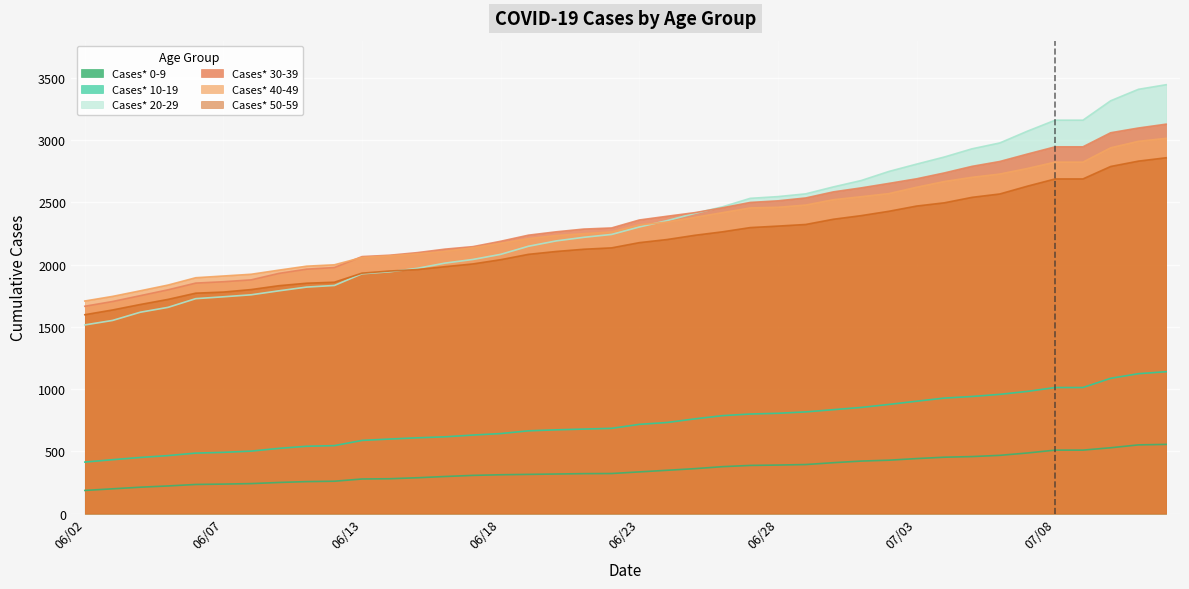

Does the chart display data point markers on the line(s)?

No